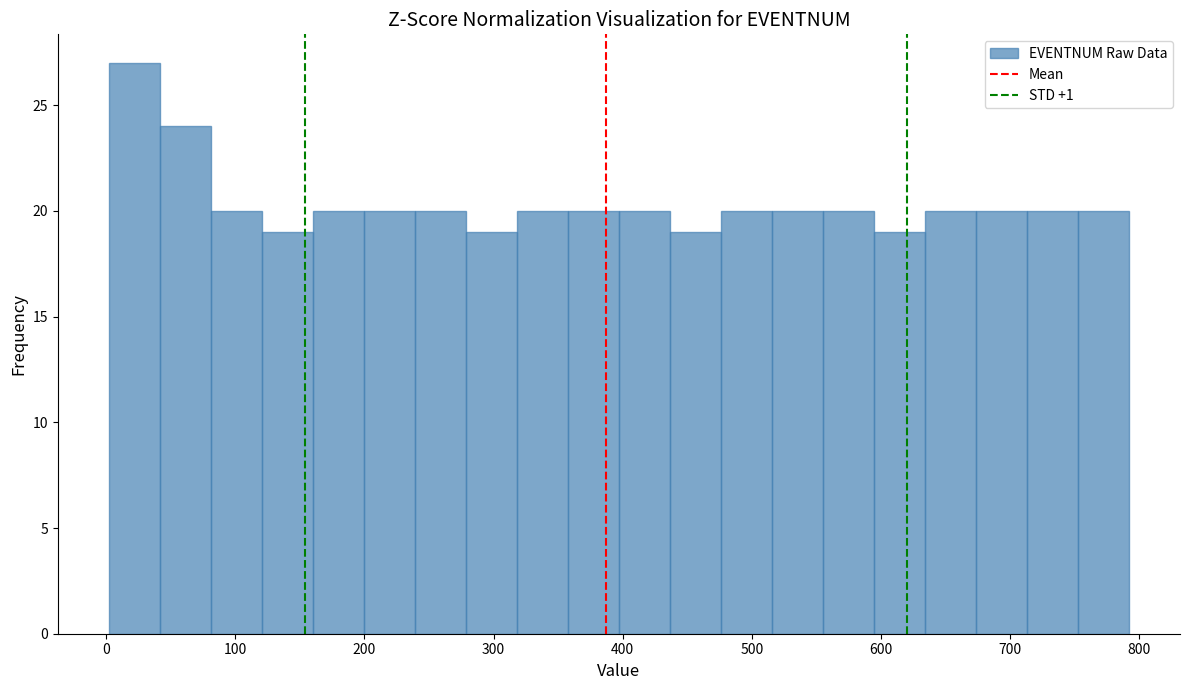

Read against the x-axis, roughly where is the centre of the tallest bar?

20